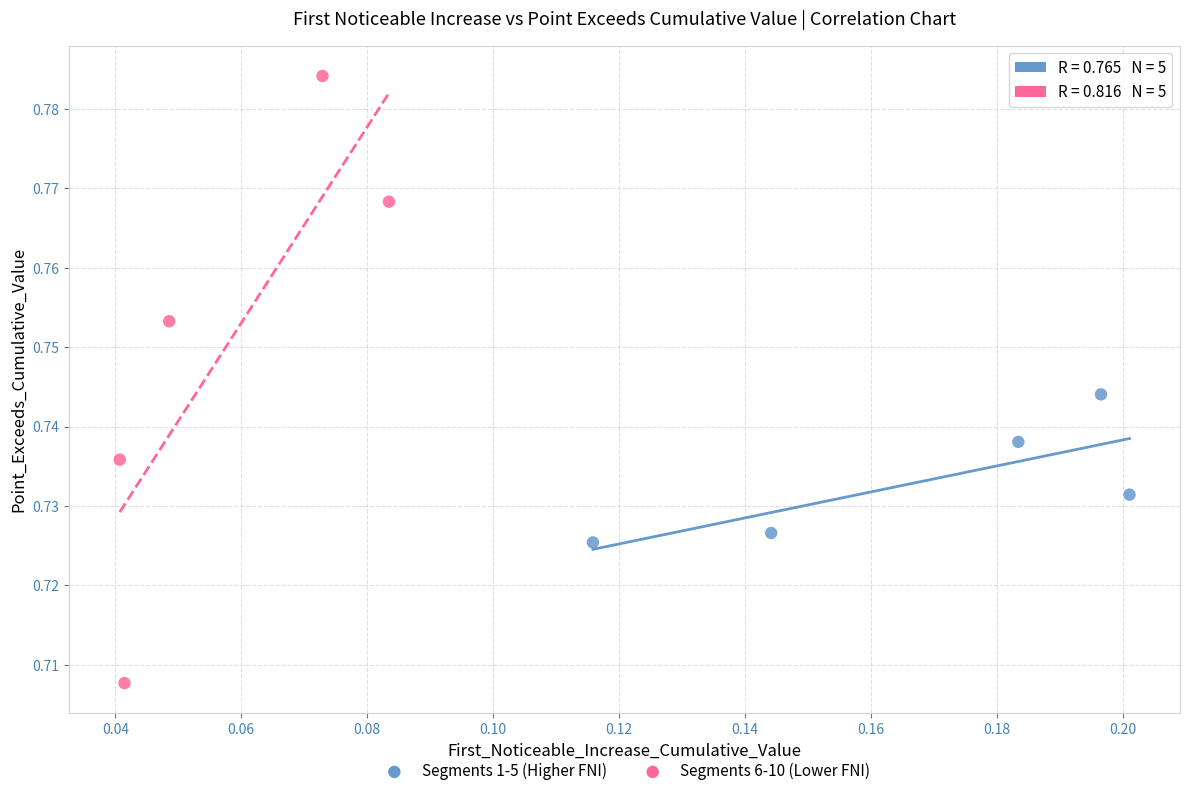

What are all the series names shown in the legend?

Segments 1-5 (Higher FNI), Segments 6-10 (Lower FNI)